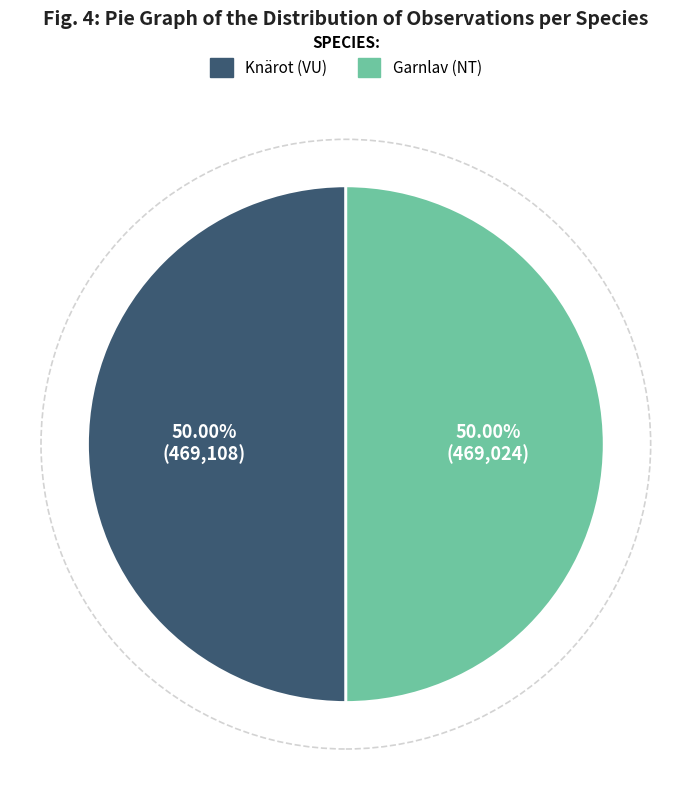

Approximately how many times larger is the value at Garnlav (NT) compared to Knärot (VU)?

1.0